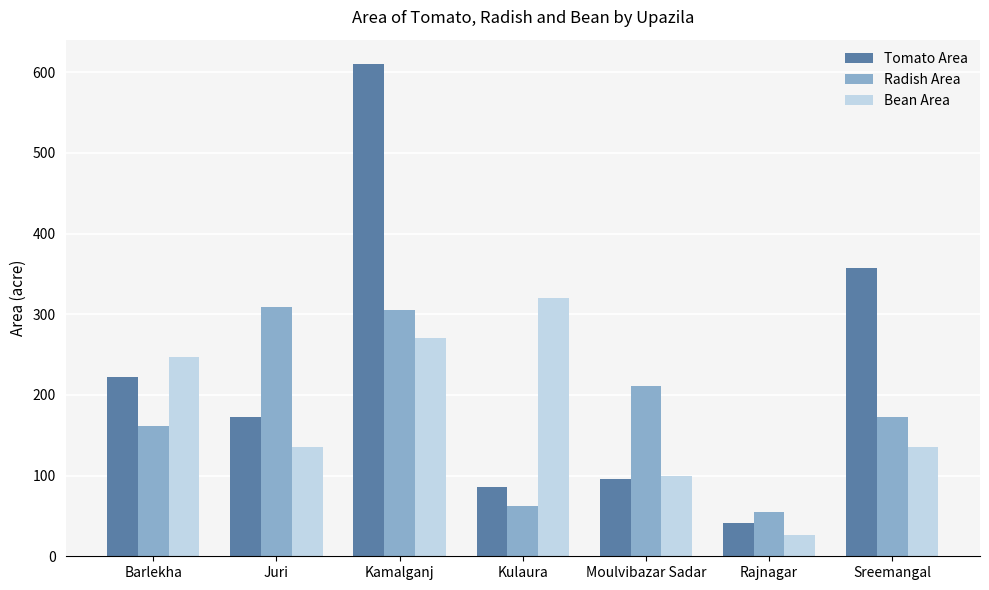

Which series has the largest total across all categories?

Tomato Area